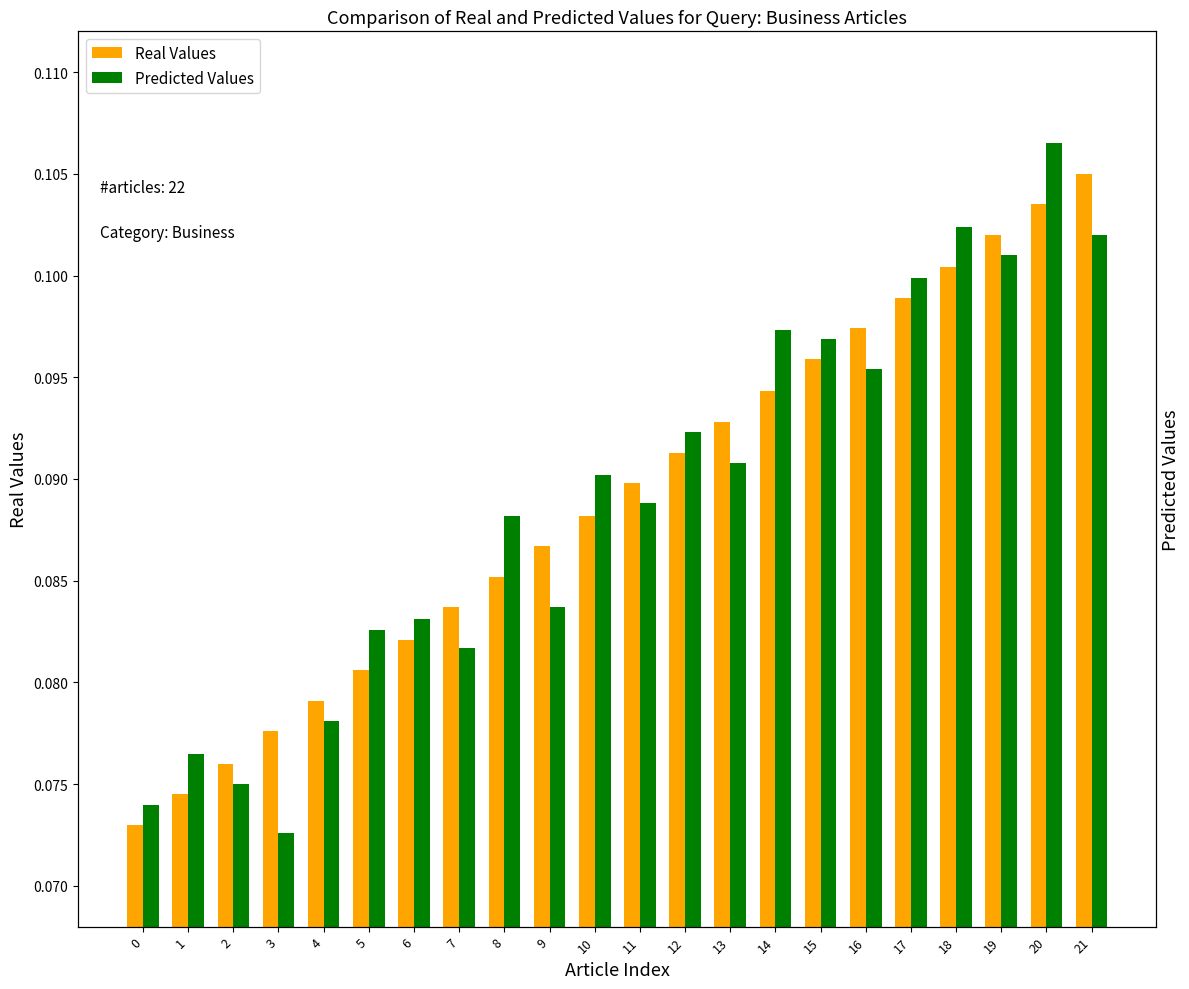

The Predicted Values series shows 0.2 at 10. True or false?

False